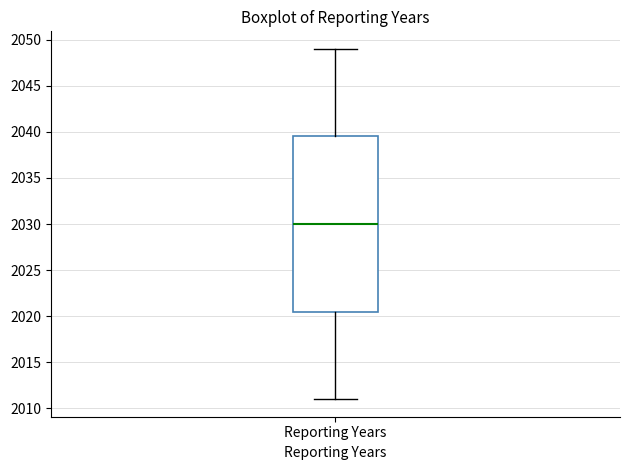

Where does the median line of the box for Reporting Years sit on the y-axis? The values are not printed on the chart, so give them approximately, as read against the axis.

2030.0